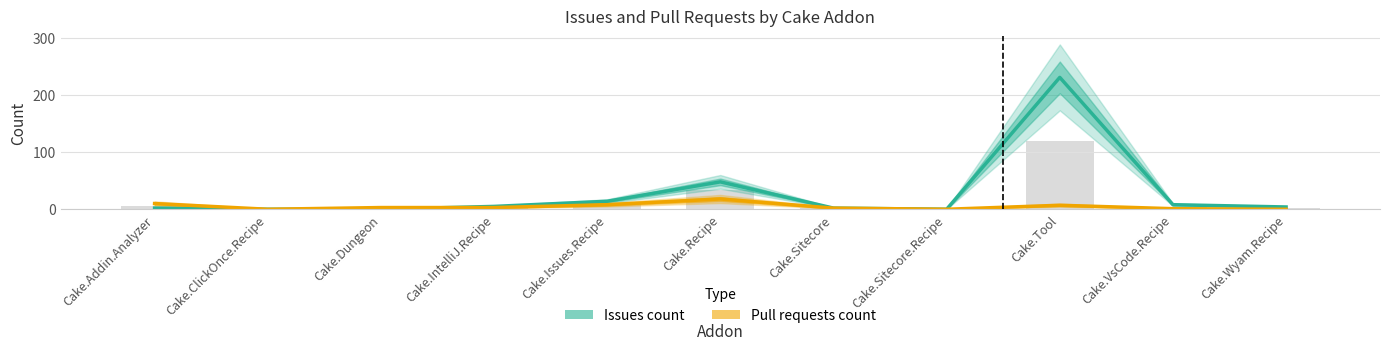

At Cake.Issues.Recipe, list the series in order from largest to smallest.

Issues count, Pull requests count